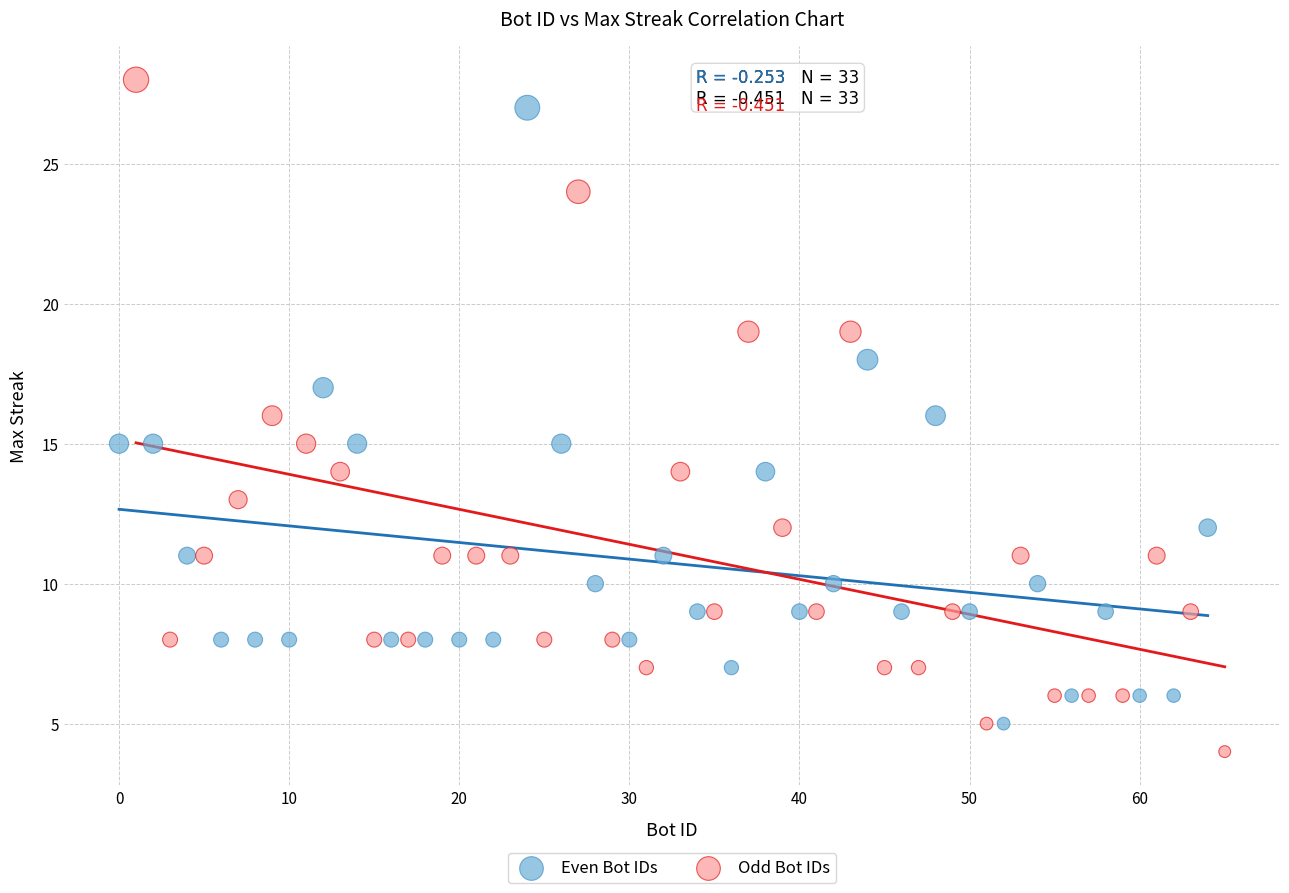

Which series has the largest Y range (max minus min)?

Odd Bot IDs